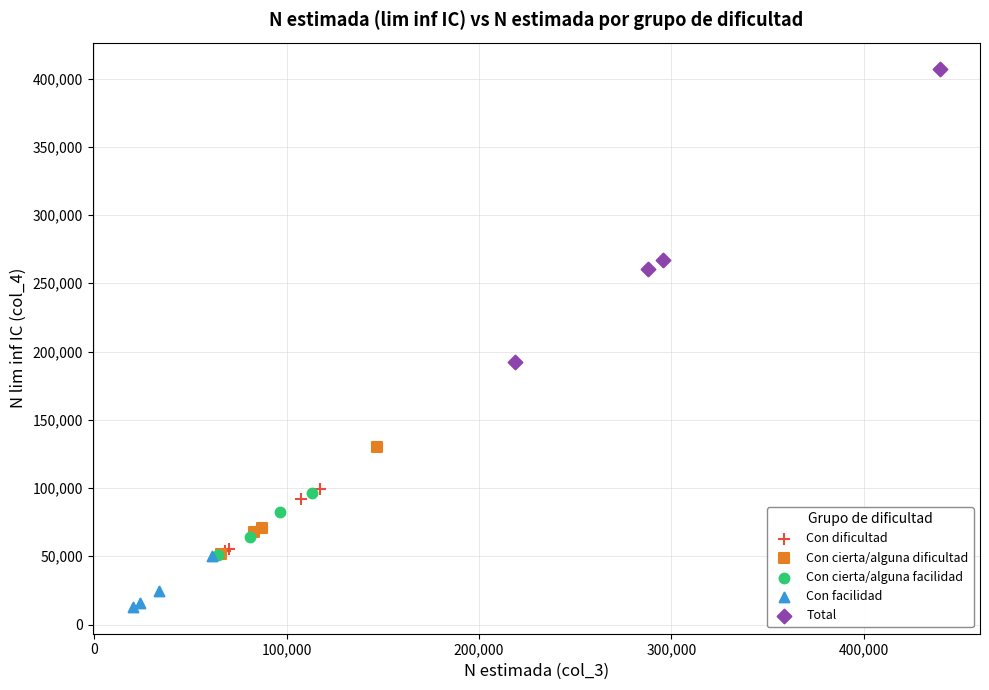

Which series has the widest spread of Y values?

Total